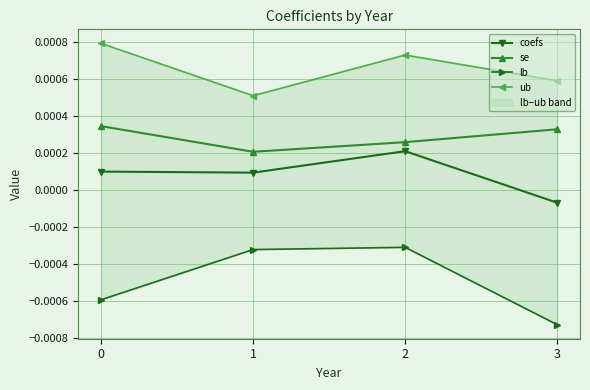

The value of coefs at 0 is 0.0. True or false?

True